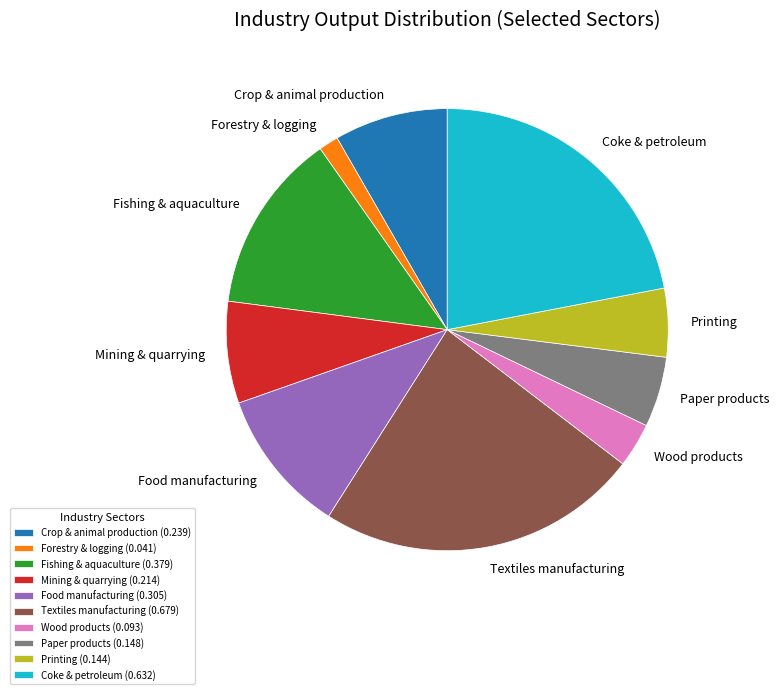

Which has a higher value, Forestry & logging (0.041) or Crop & animal production (0.239)?

Crop & animal production (0.239)